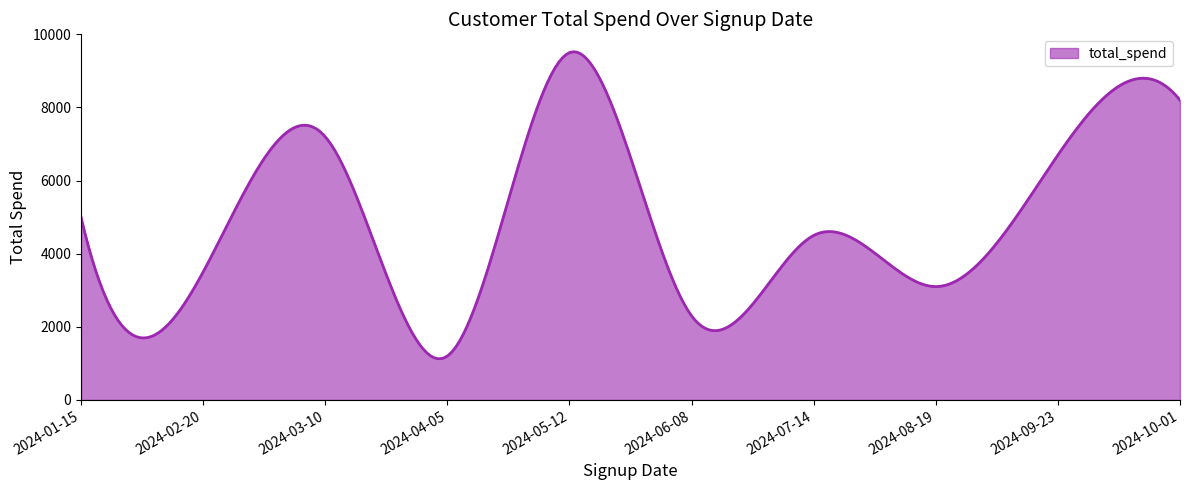

What is the difference between the maximum and minimum values?

8397.3